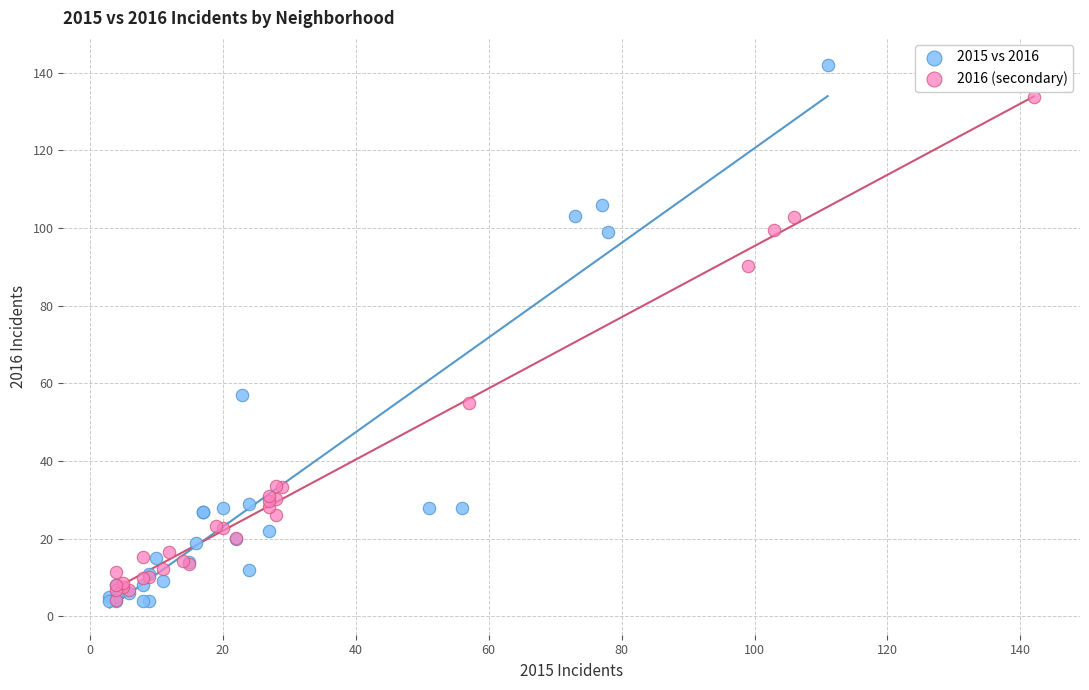

Which series has the largest Y range (max minus min)?

2015 vs 2016